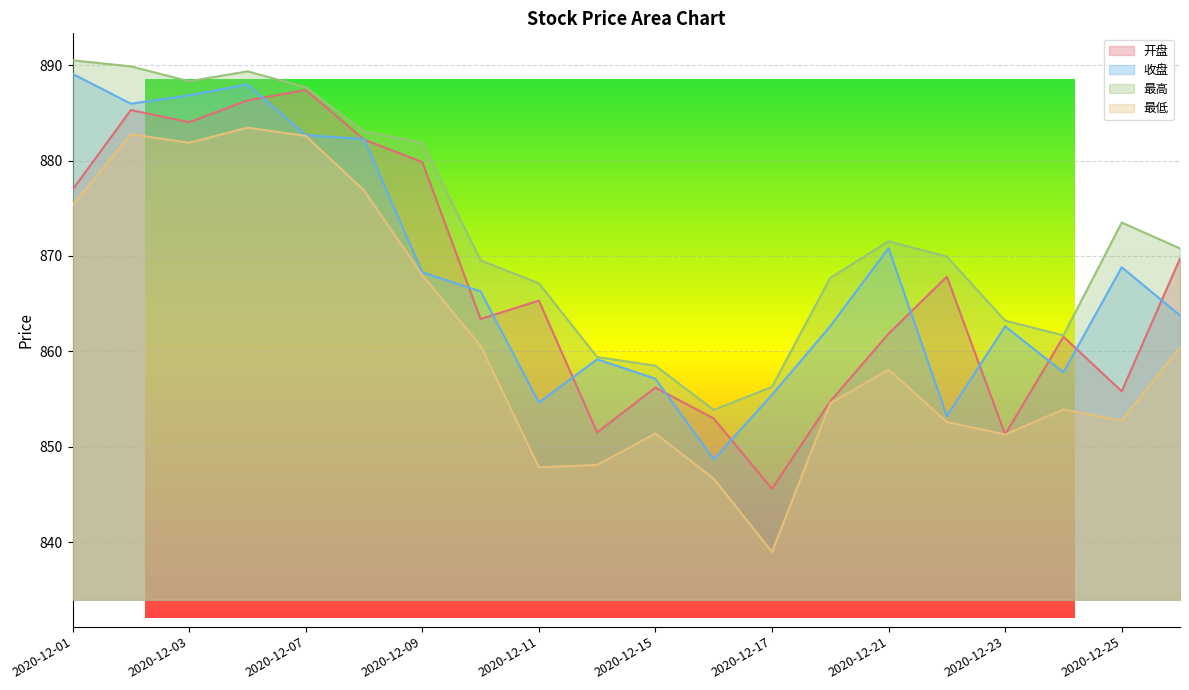

What is the value of the 收盘 point at the 19th from the left?

868.8